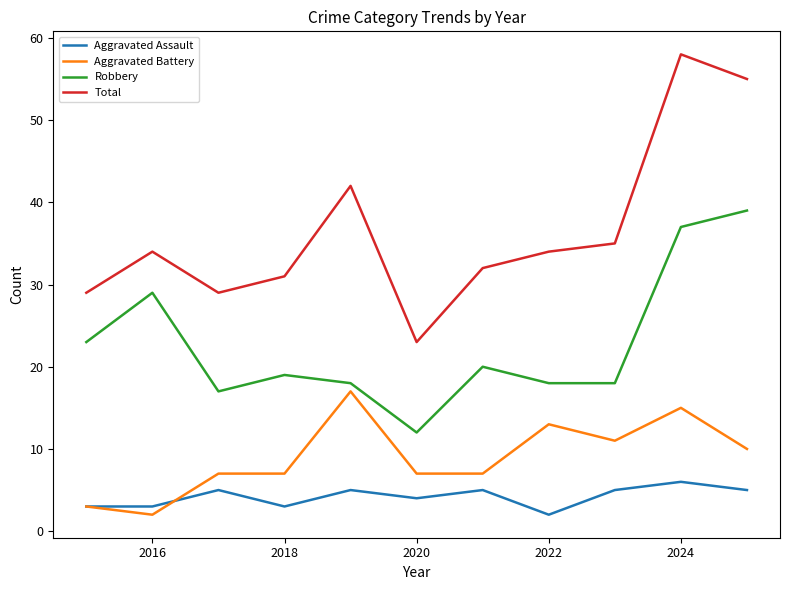

Reading right to left, extract all data points from this chart.

Aggravated Assault: 5	6	5	2	5	4	5	3	5	3	3
Aggravated Battery: 10	15	11	13	7	7	17	7	7	2	3
Robbery: 39	37	18	18	20	12	18	19	17	29	23
Total: 55	58	35	34	32	23	42	31	29	34	29